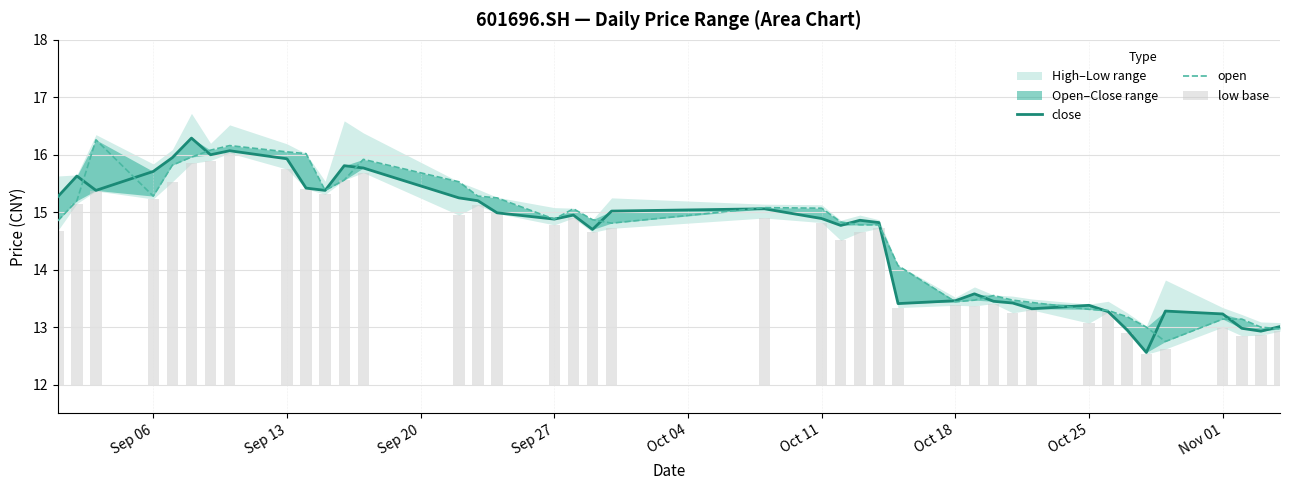

Is it true that close equals 4.5 at 15?

False